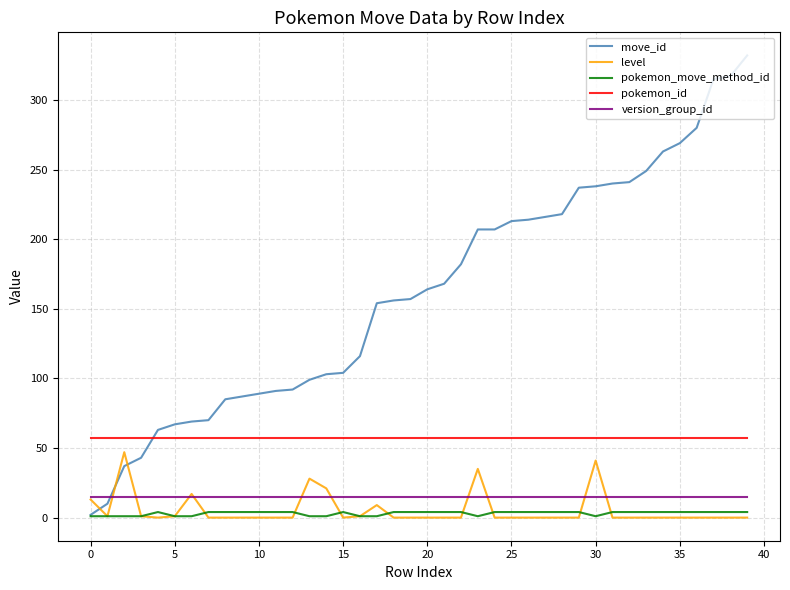

Which series has the largest total across all categories?

move_id